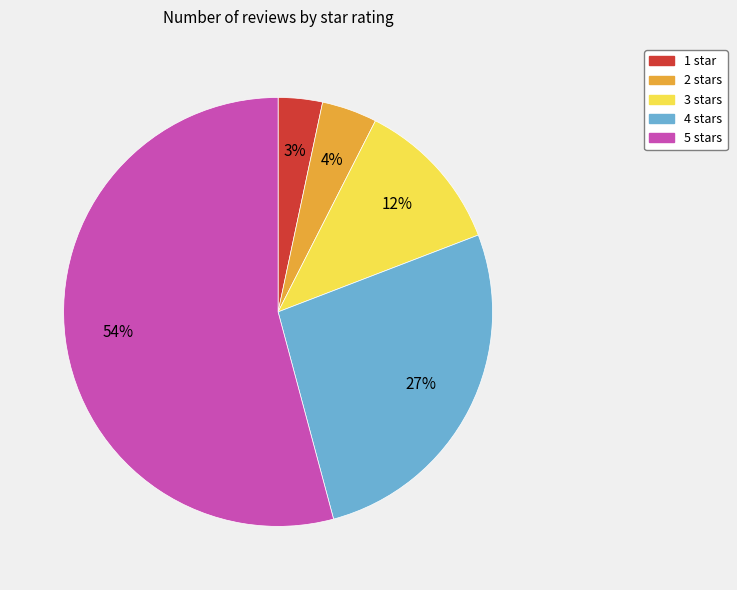

True or false: 1 star accounts for 12% of the total.

False